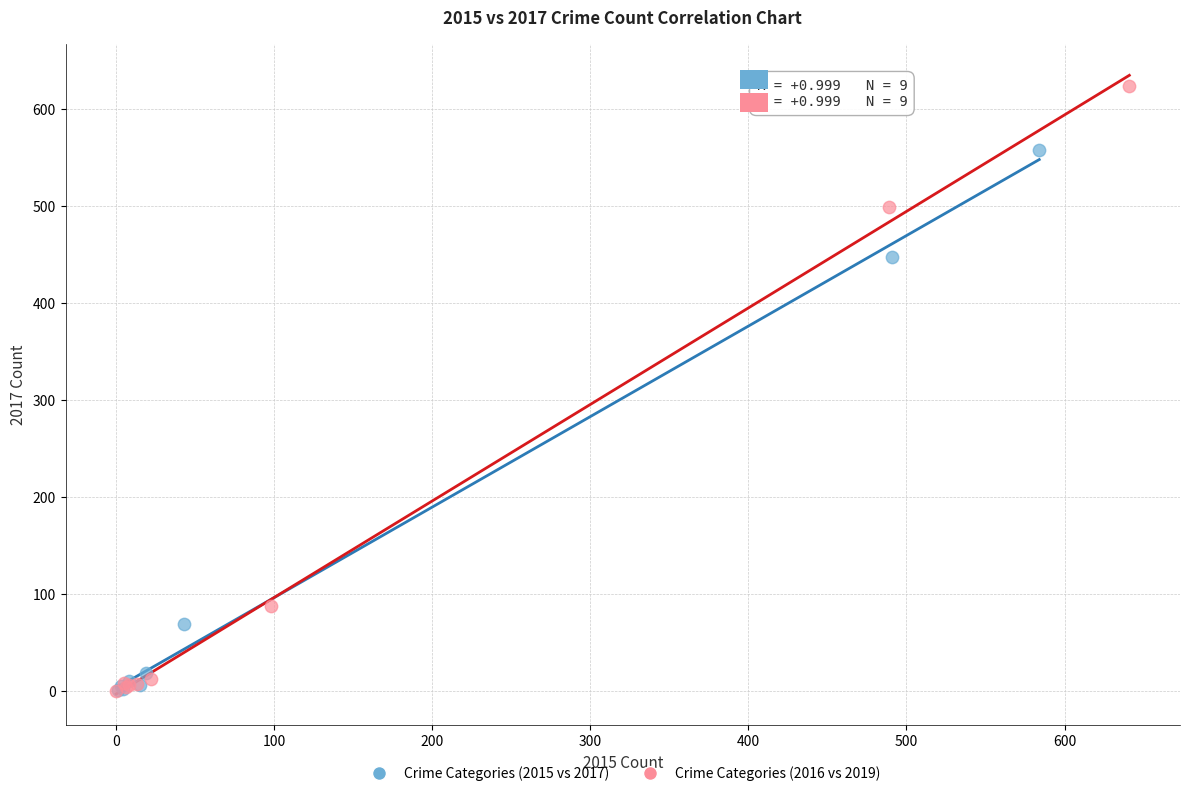

Which series reaches the maximum Y coordinate?

Crime Categories (2016 vs 2019)